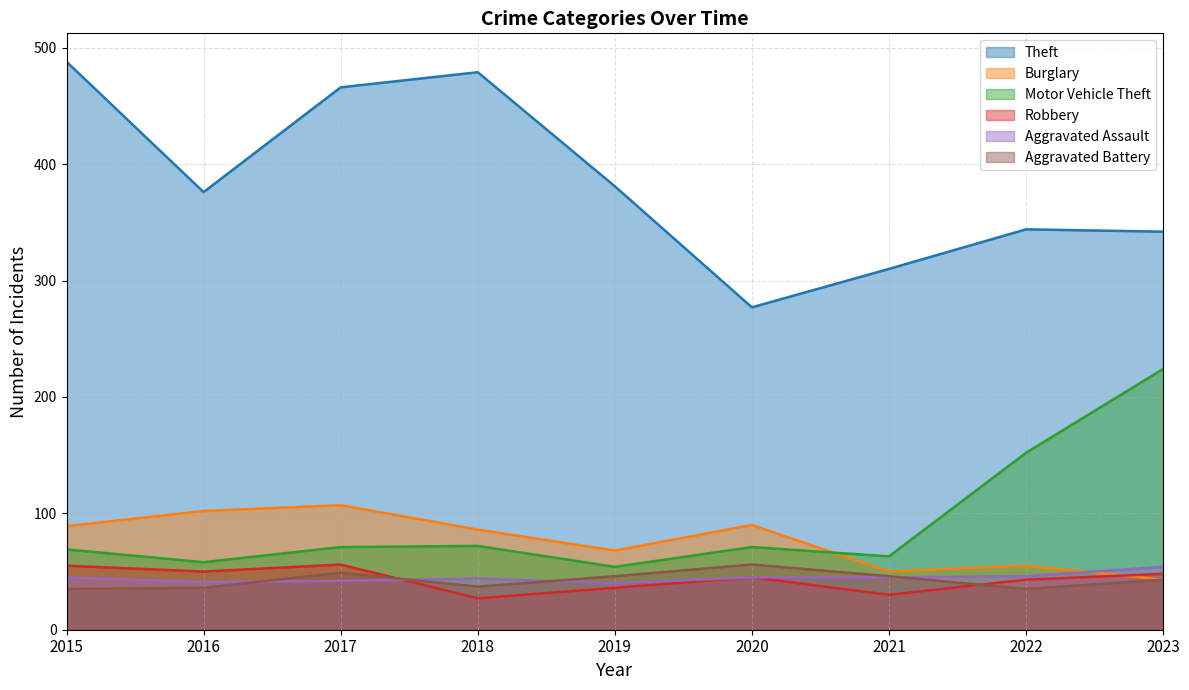

Between 2022 and 2023, which series saw the biggest shift?

Motor Vehicle Theft